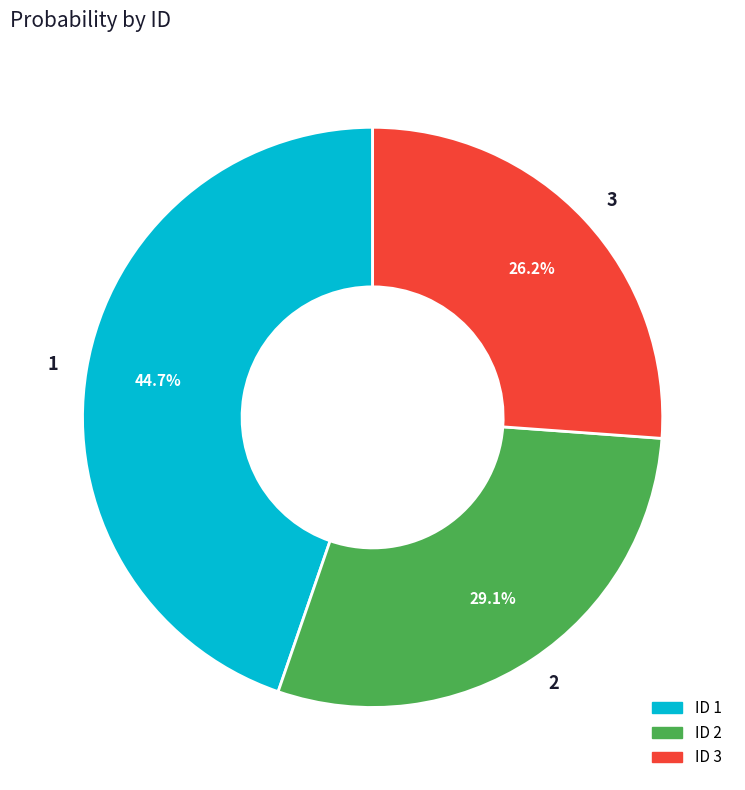

What is the largest slice in the pie chart?

1